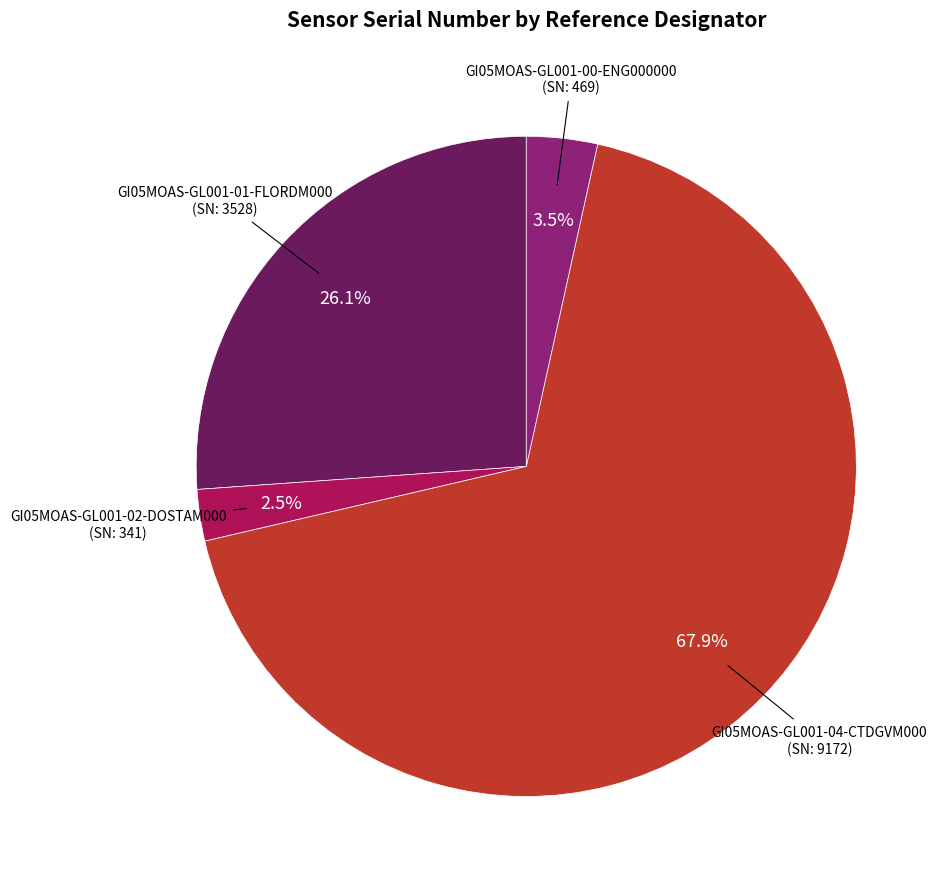

Count the number of slices in the pie.

4